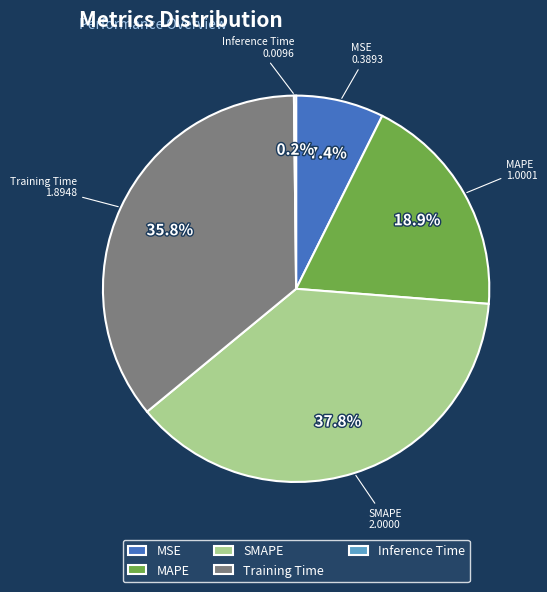

Is there any slice that represents more than half of the pie?

No